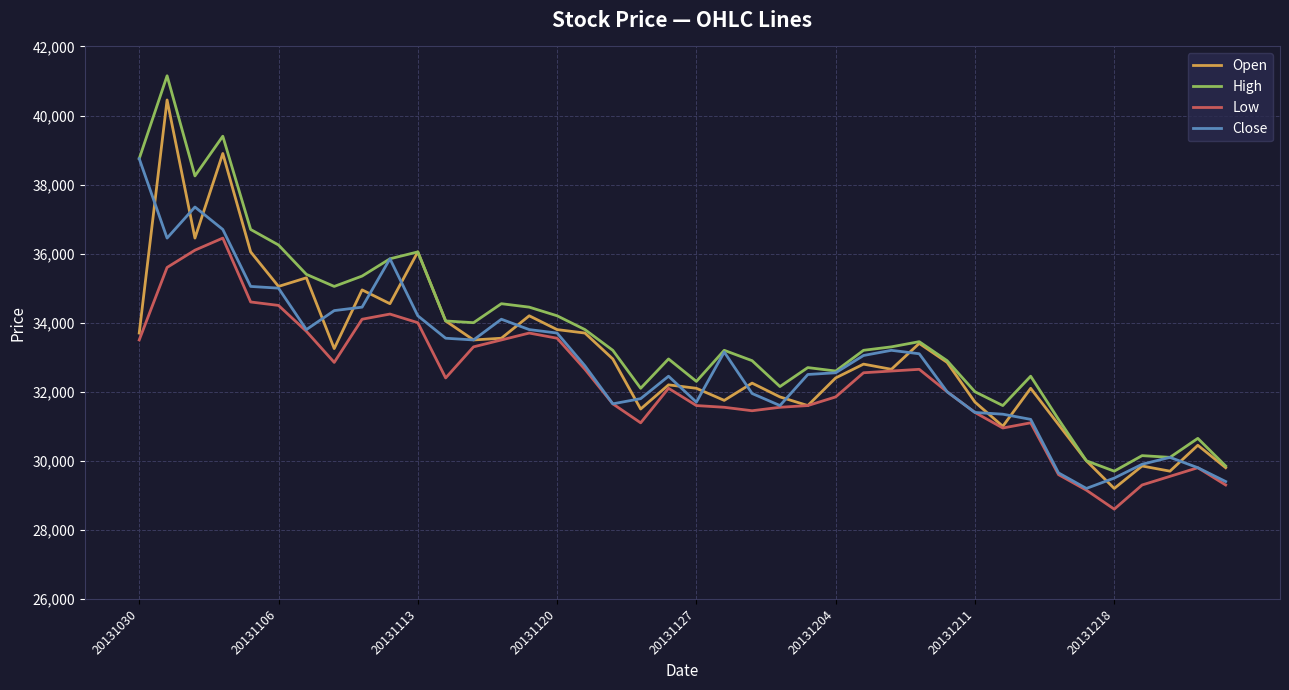

True or false: Low and High cross at least once.

False